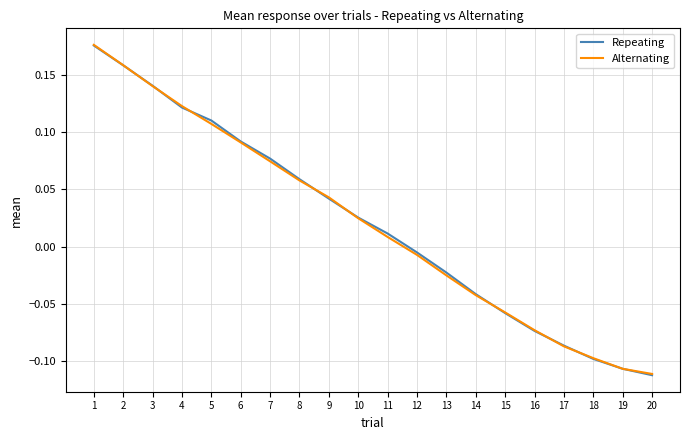

Is it true that Repeating equals -0.1 at 17?

True